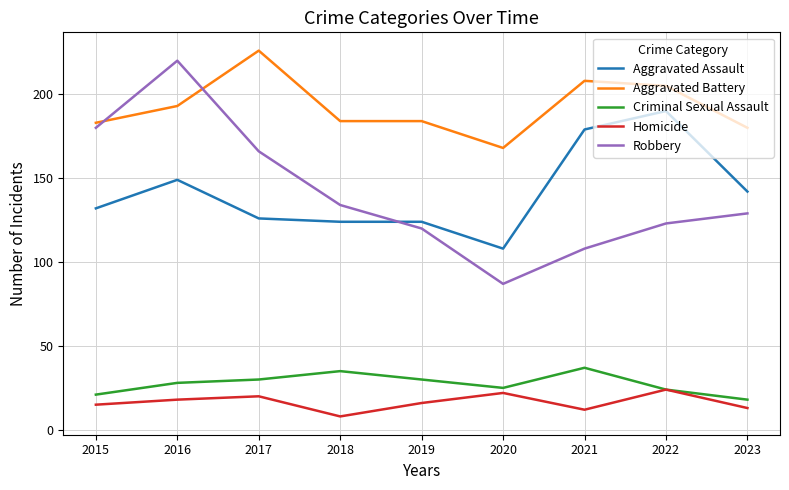

What is the sum of the Homicide values at 2021 and 2019?

28